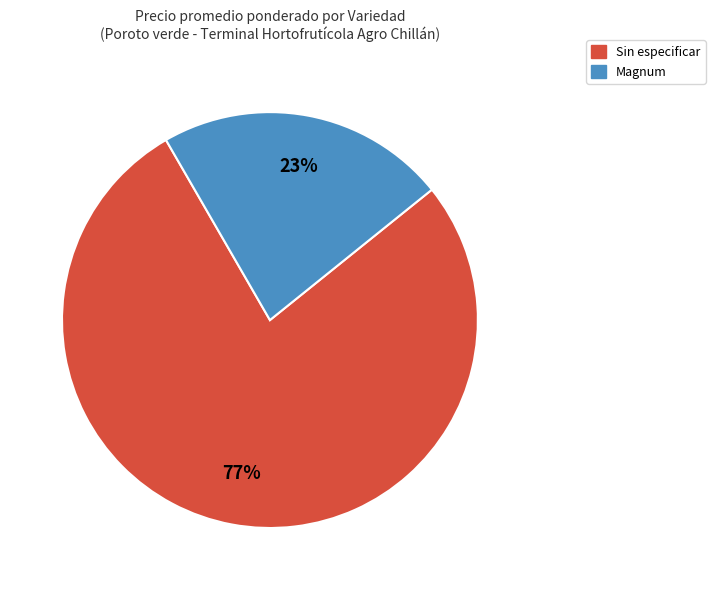

Is there a majority slice in this chart?

Yes